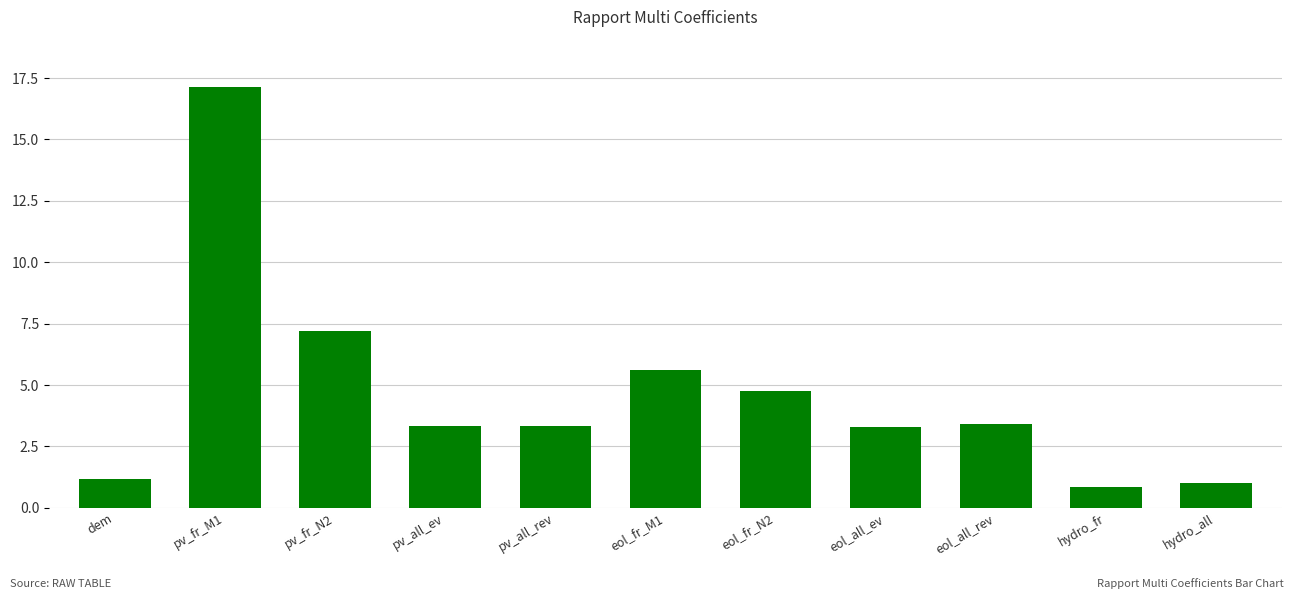

Does the chart contain any negative values?

No